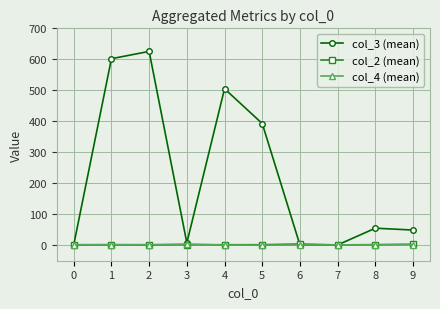

The value of col_3 (mean) at 1 is 602.0. True or false?

True